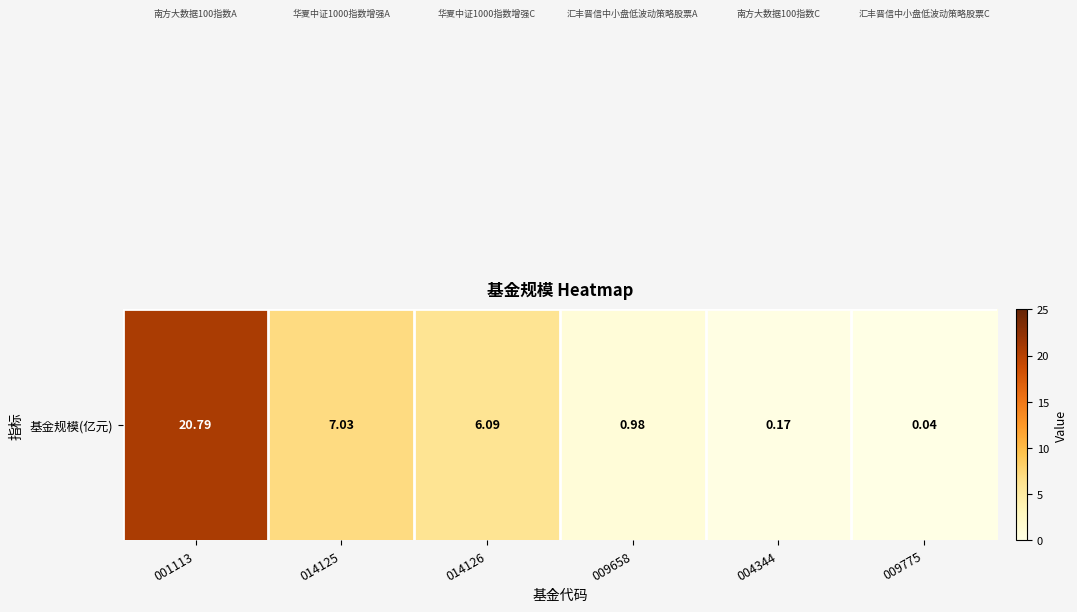

Reading left to right, list all the values displayed in this chart.

20.8	7.0	6.1	1.0	0.2	0.0